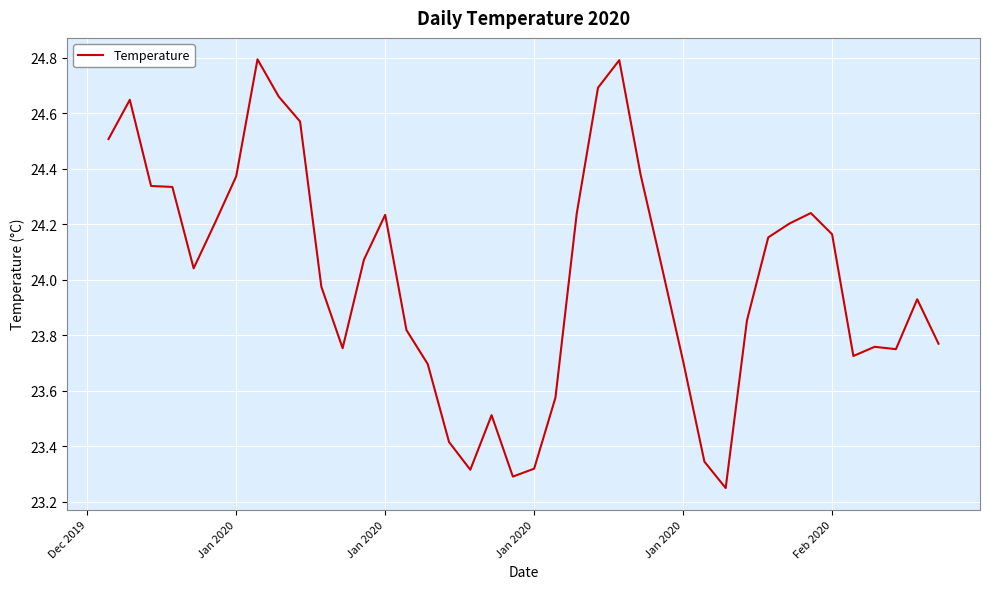

Count the number of values greater than 24.

21